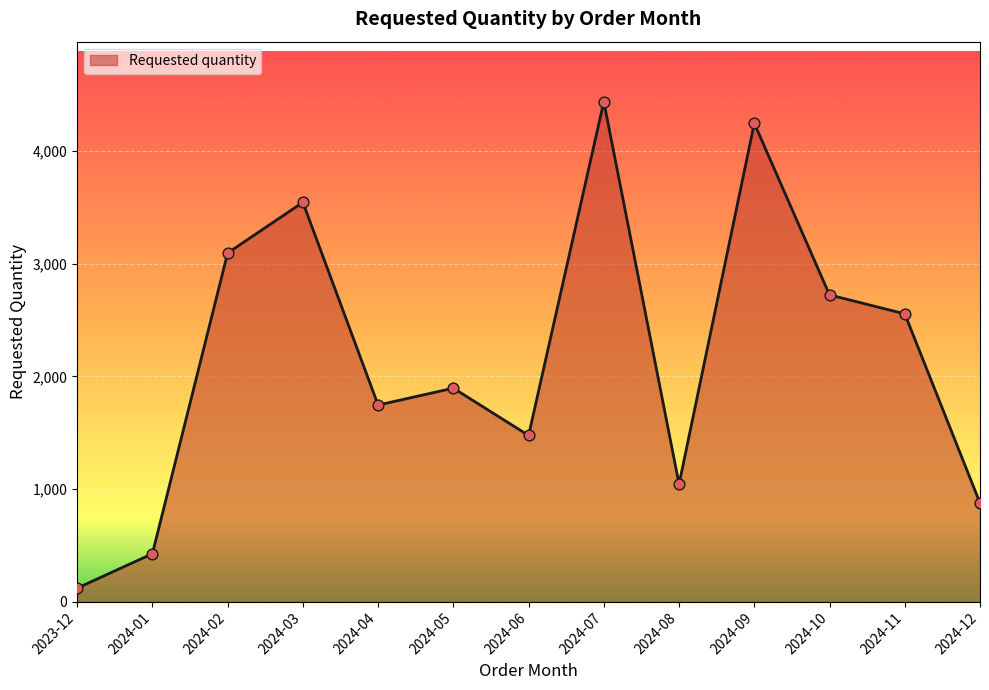

What is the change in value from 2024-07 to 2024-12?

-3564